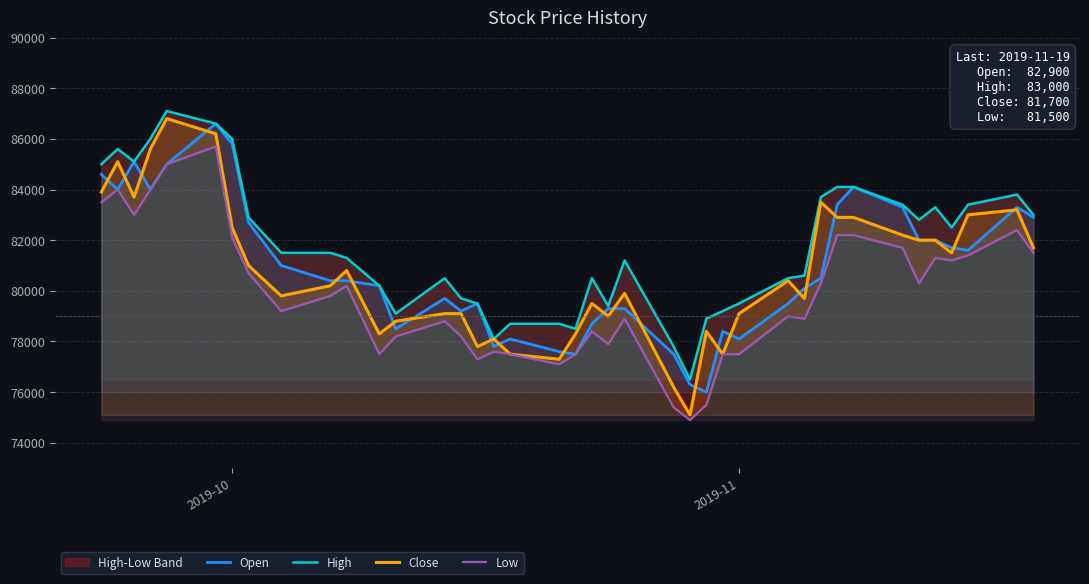

What is the maximum value for Open?

86600